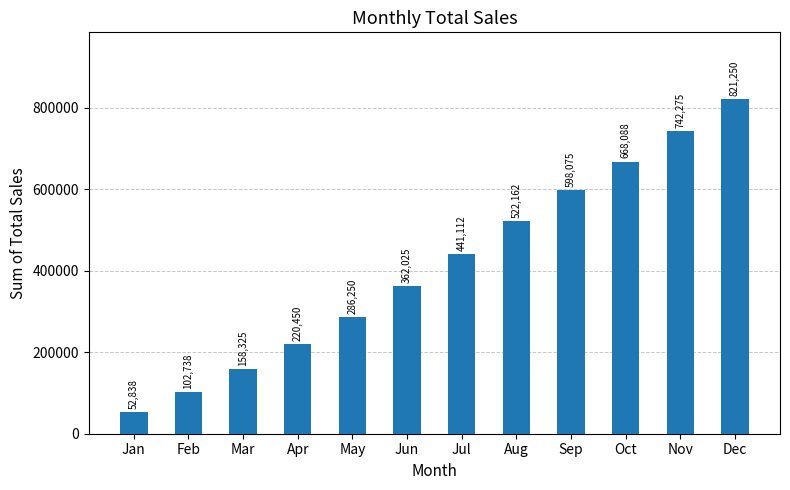

What is the sum of all values?

4975587.5